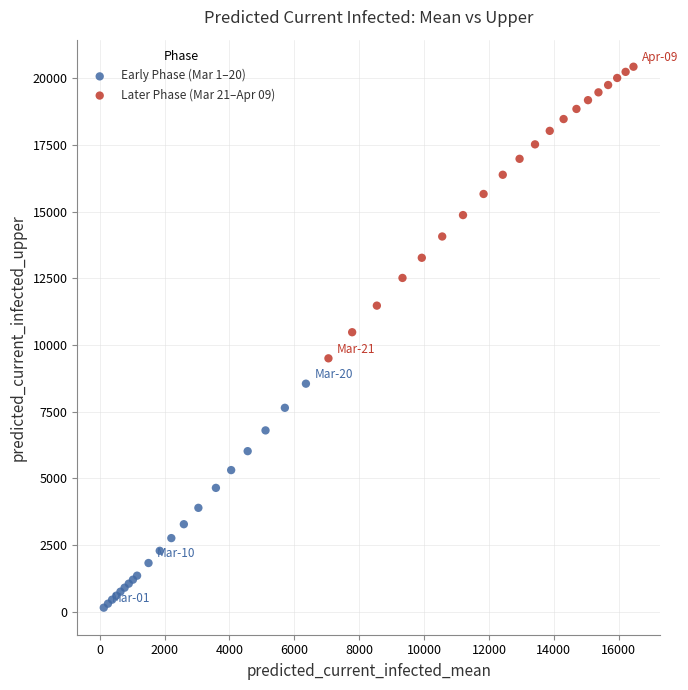

Which series contains the highest Y value?

Later Phase (Mar 21–Apr 09)